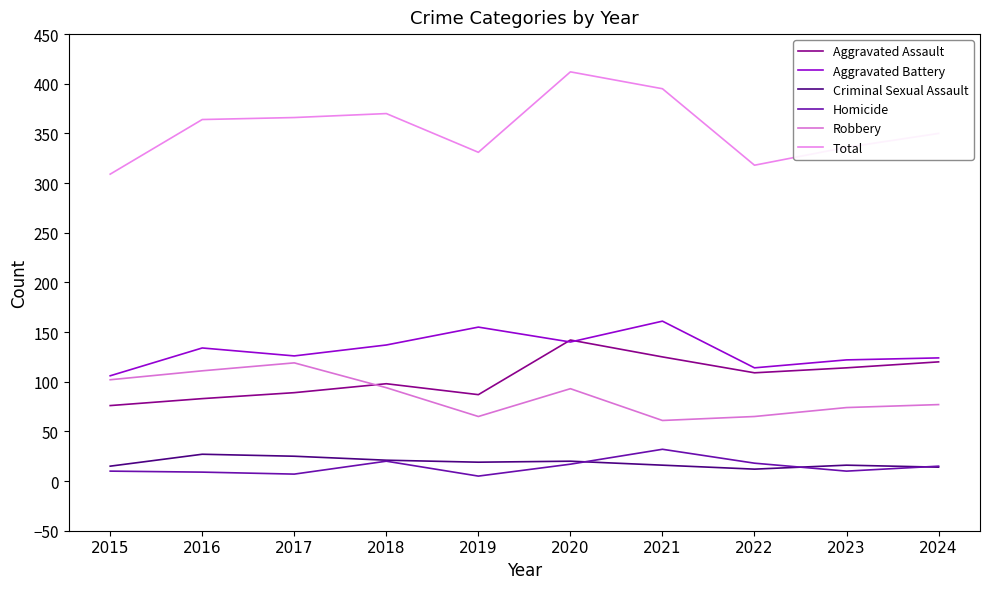

At which category is the sum across all series the highest?

2020